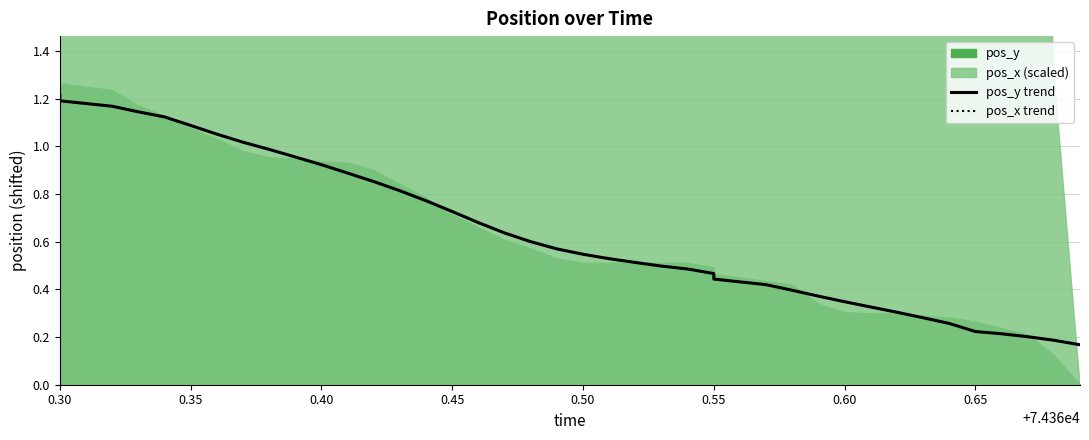

Between 0.65 and 0.50, which is larger?

0.50